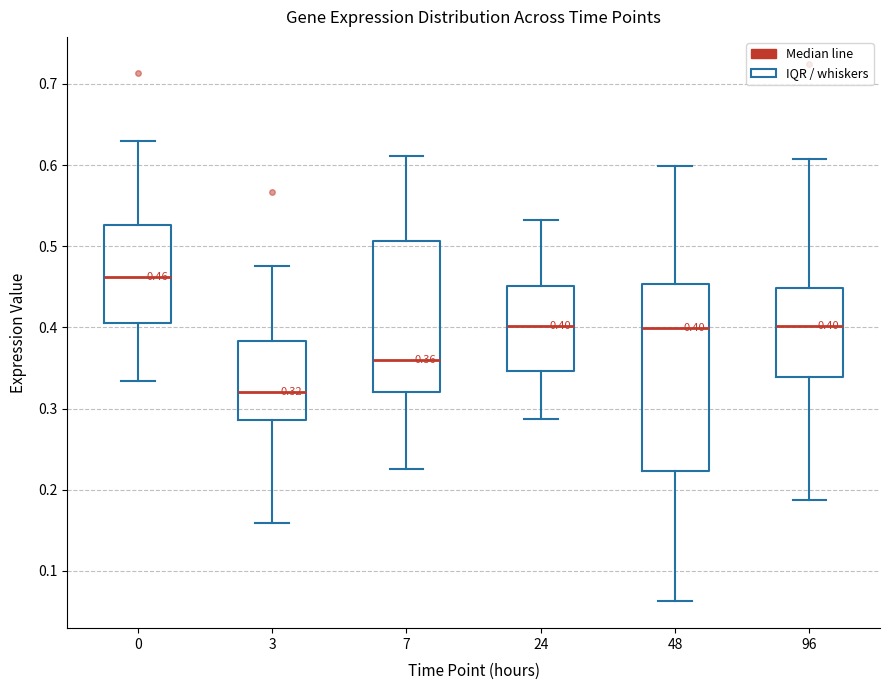

Which box has the highest median line?

0